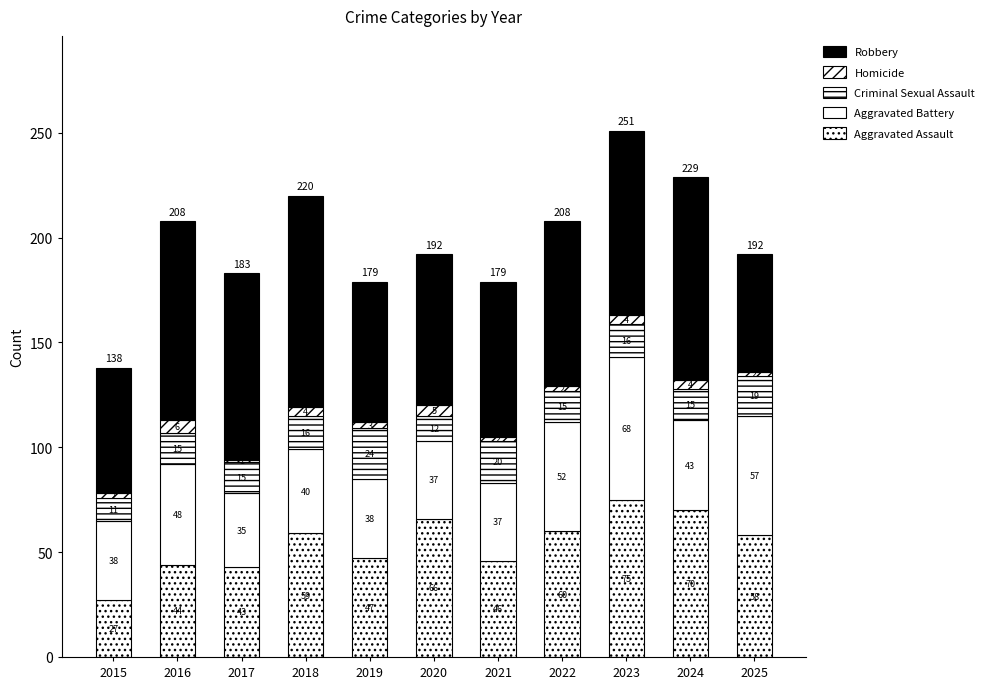

Rank the series at 2022 from highest to lowest value.

Robbery, Aggravated Assault, Aggravated Battery, Criminal Sexual Assault, Homicide